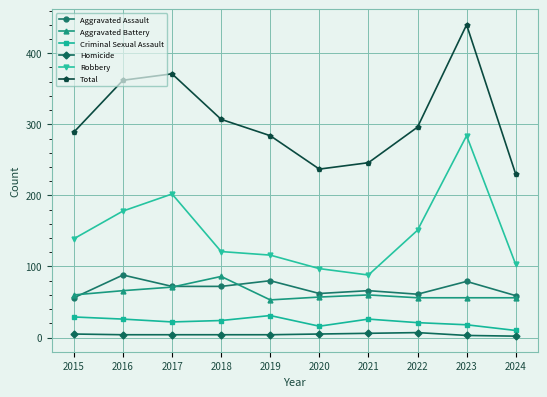

What is the sum of the Robbery values at 2023 and 2021?

372